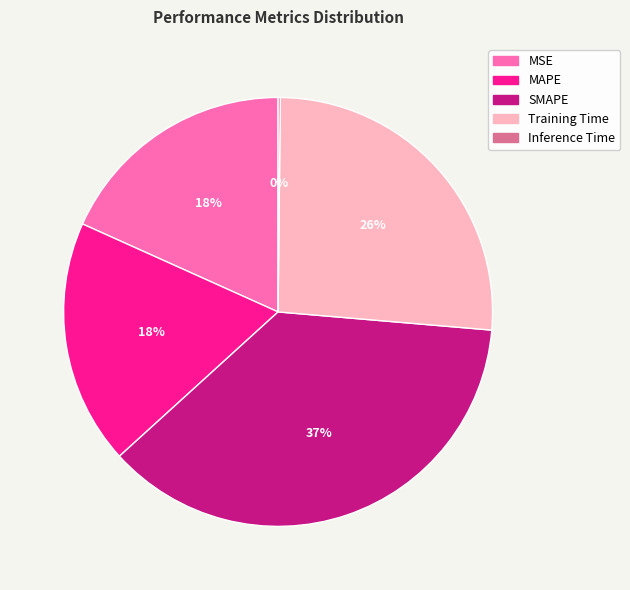

To the nearest percent, what portion does MSE represent?

18%